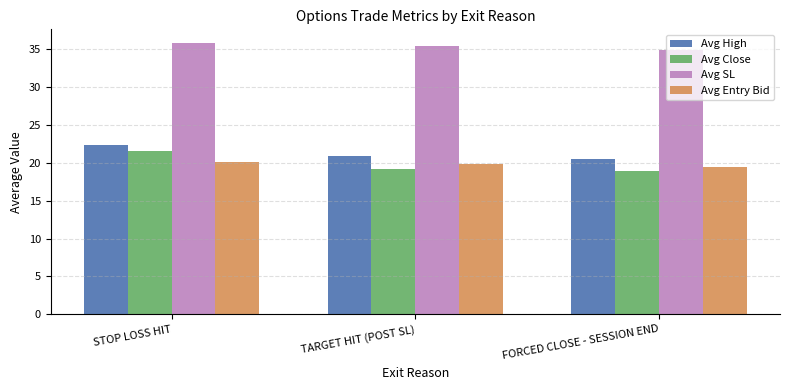

Is it true that Avg High equals 10.8 at FORCED CLOSE - SESSION END?

False